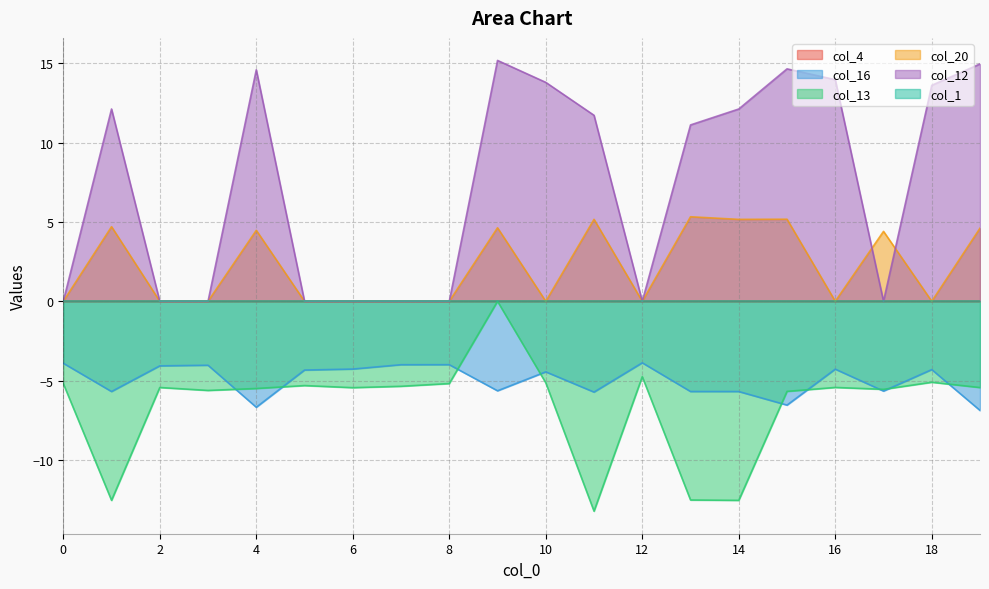

True or false: col_12 and col_20 cross at least once.

True